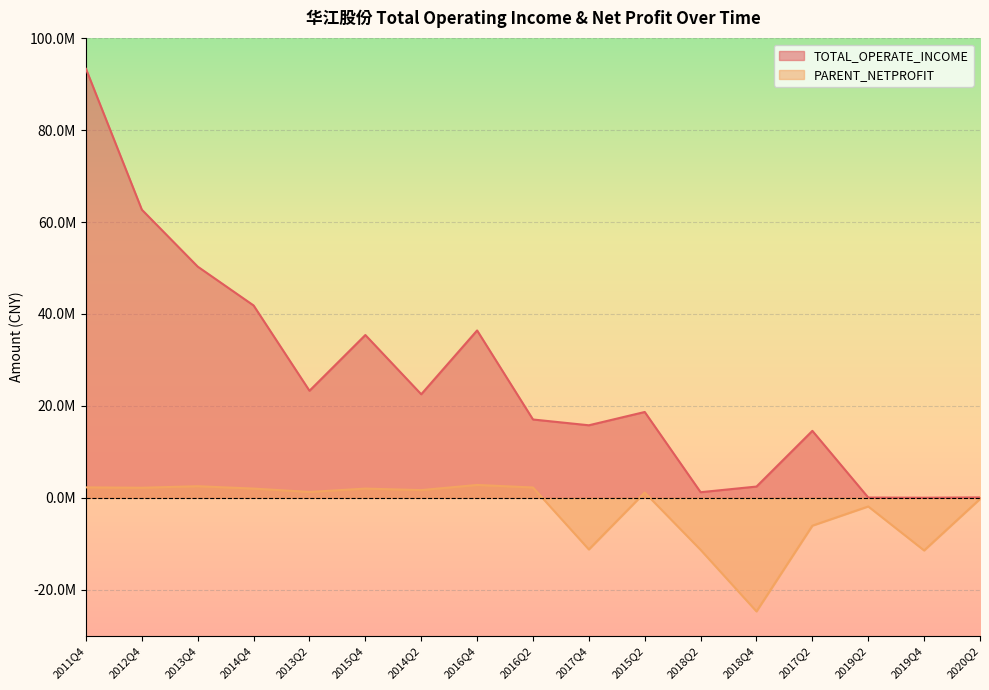

Is it true that PARENT_NETPROFIT equals 1986018.9 at 2014Q4?

True